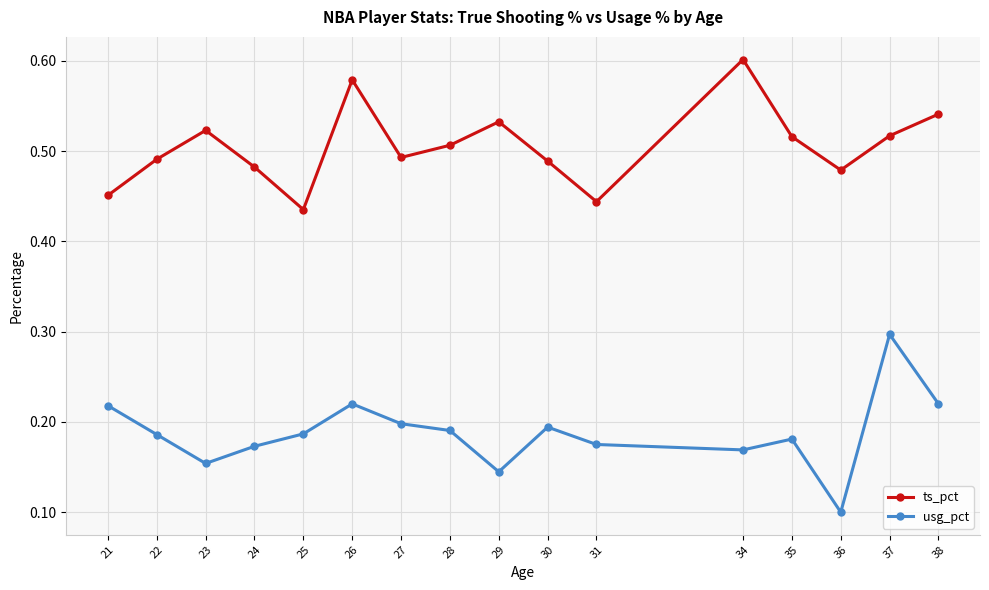

Which series changed the most between 21 and 26?

ts_pct